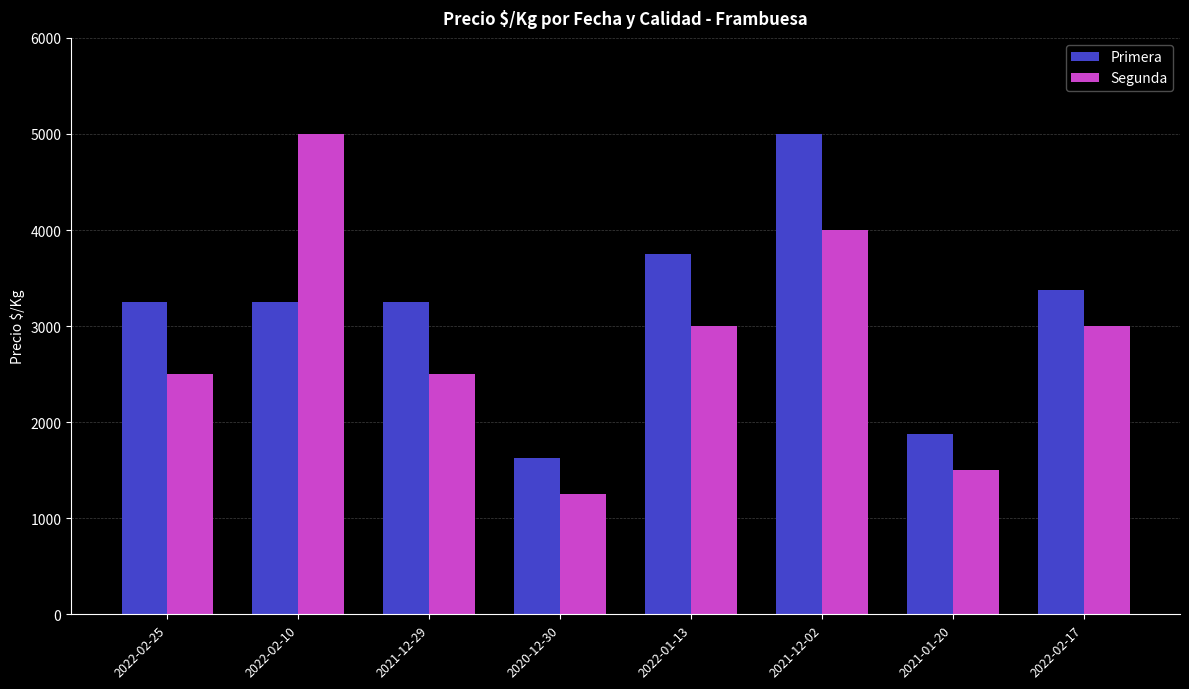

How many bars are there in each group?

2